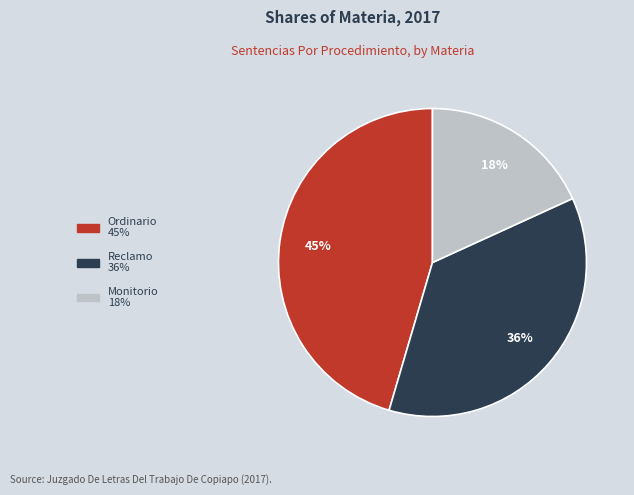

To the nearest percent, what is the average slice percentage?

33%